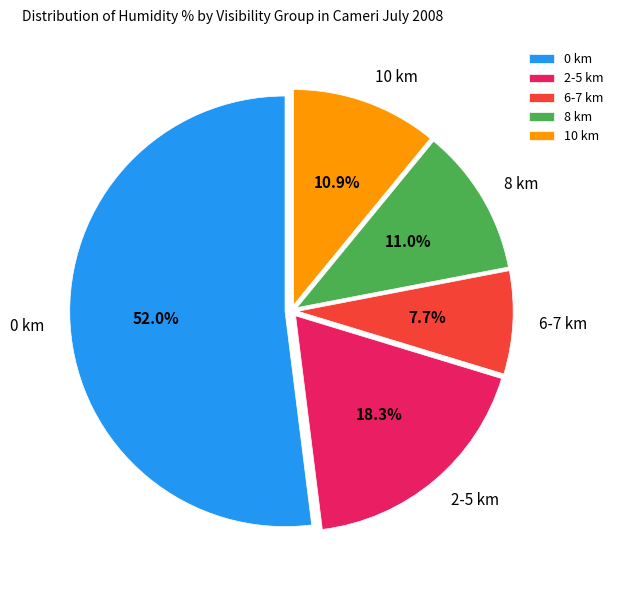

Which category accounts for the majority?

0 km